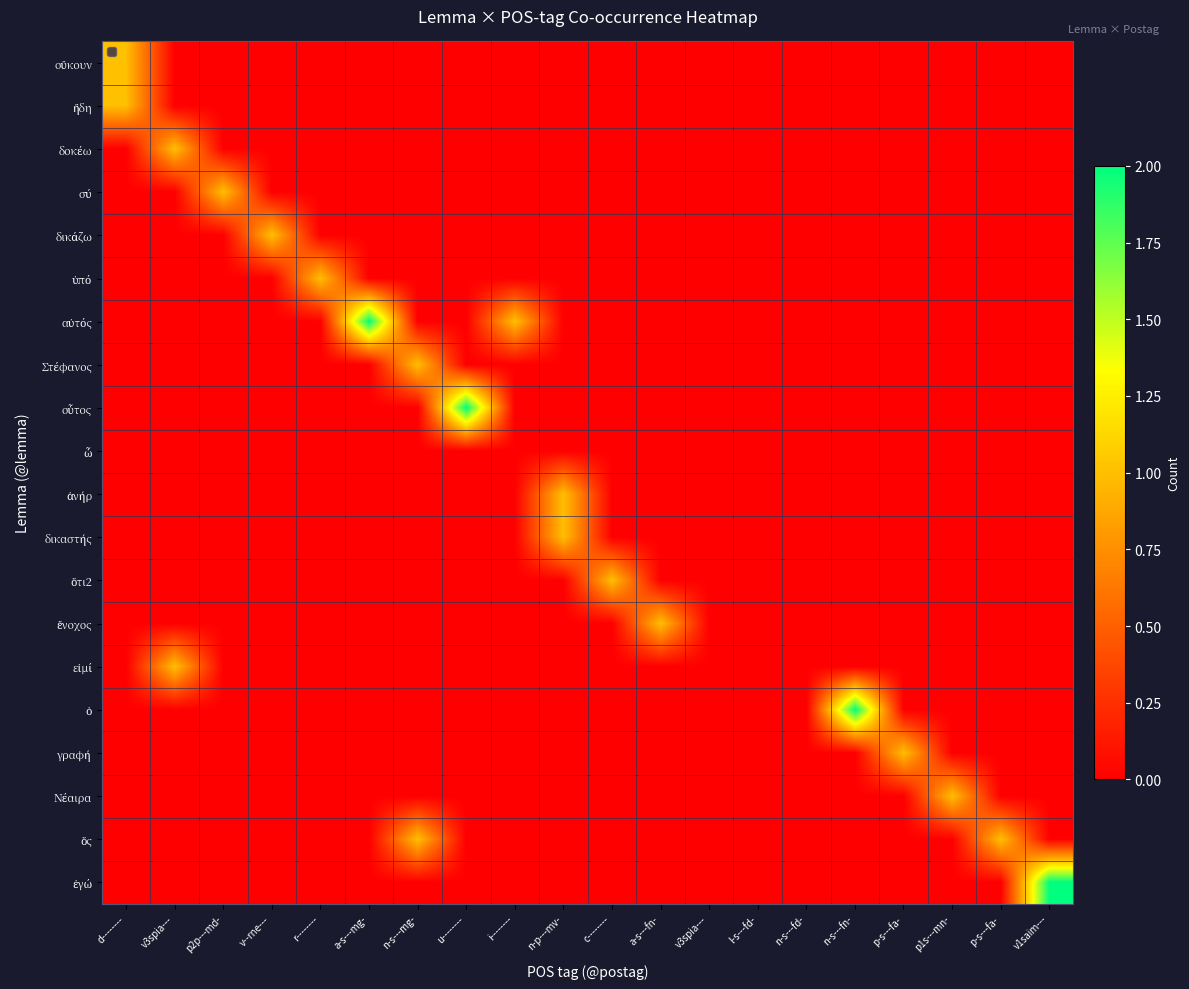

List the series in order of their peak value, highest first.

αὐτός, οὗτος, ὁ, ἐγώ, οὔκουν, ἤδη, δοκέω, σύ, δικάζω, ὑπό, Στέφανος, ἀνήρ, δικαστής, ὅτι2, ἔνοχος, εἰμί, γραφή, Νέαιρα, ὅς, ὦ